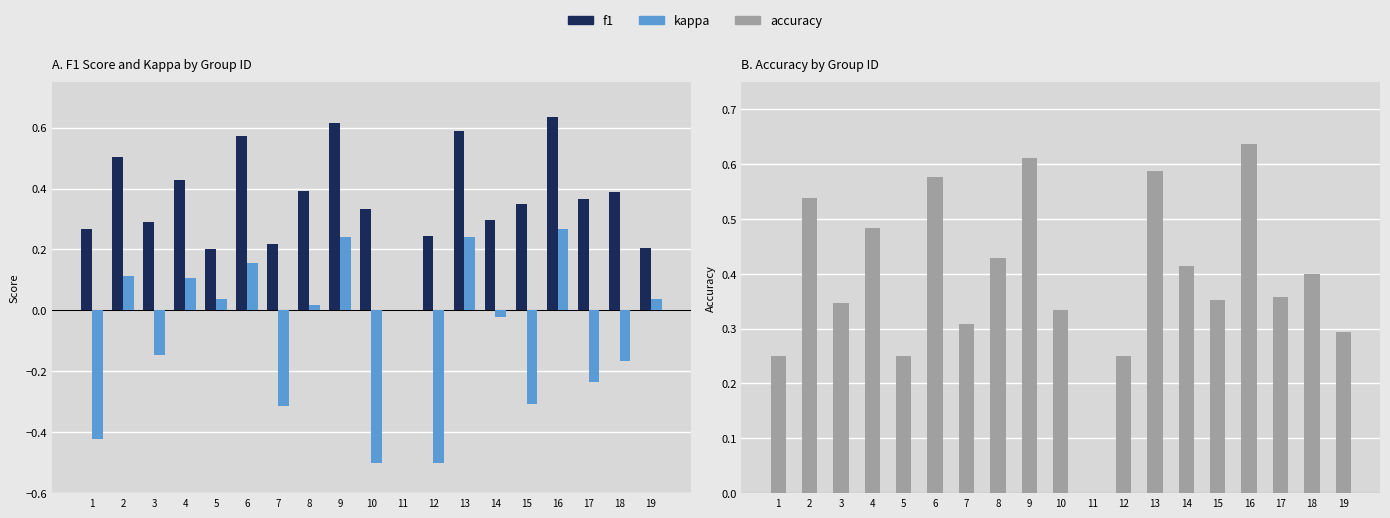

Count the accuracy values in the range 0 to 1.

19